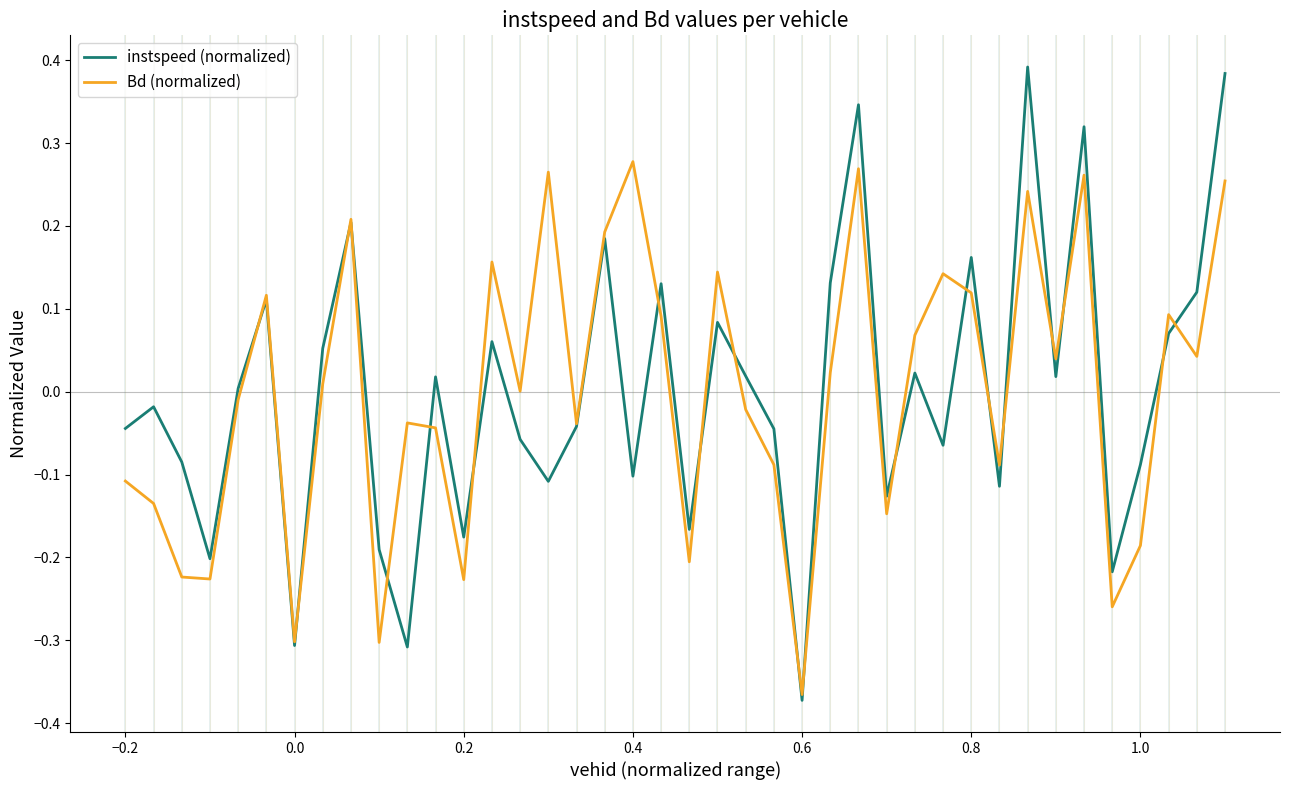

Which series has the widest spread of values?

instspeed (normalized)